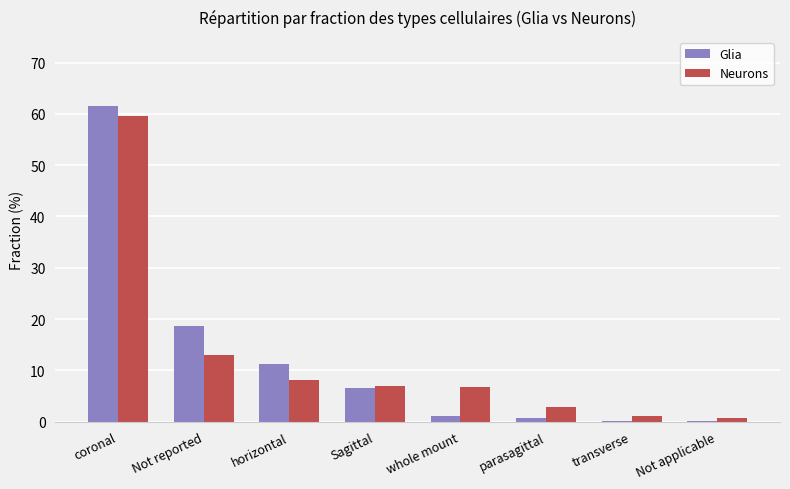

At which category is the sum across all series the highest?

coronal